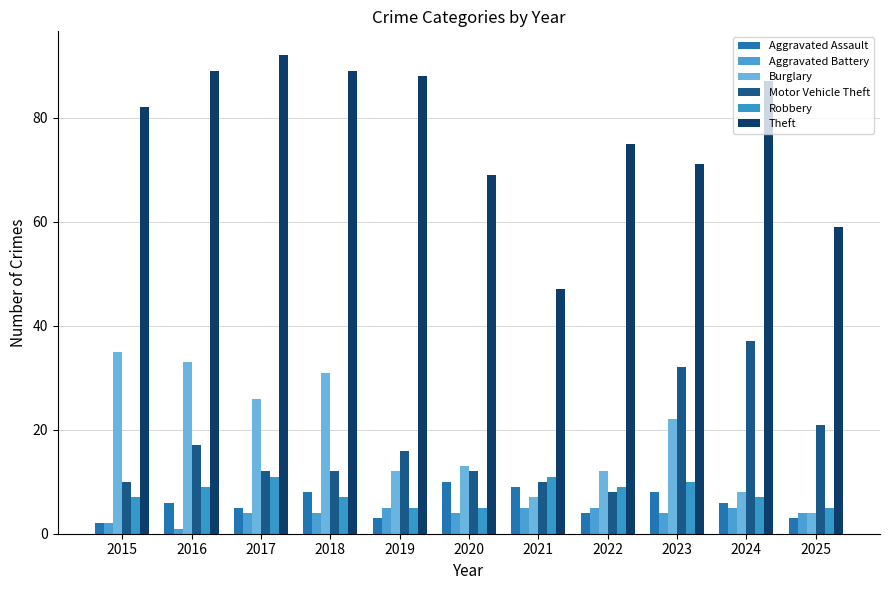

How many bars are there in total?

66